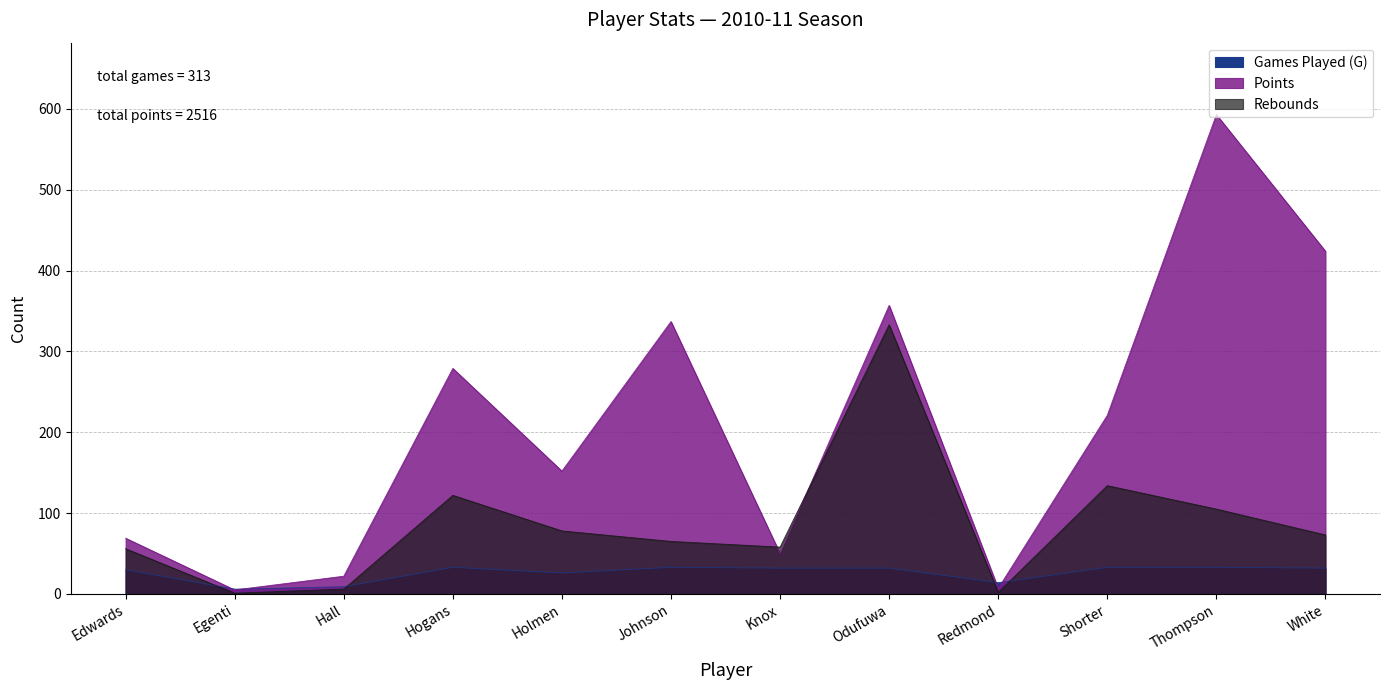

Reading right to left, what are all the values shown in this chart?

Games Played (G): White=32	Thompson=33	Shorter=33	Redmond=14	Odufuwa=32	Knox=32	Johnson=33	Holmen=26	Hogans=33	Hall=9	Egenti=6	Edwards=30
Points: White=424	Thompson=593	Shorter=221	Redmond=7	Odufuwa=357	Knox=50	Johnson=337	Holmen=152	Hogans=279	Hall=22	Egenti=5	Edwards=69
Rebounds: White=73	Thompson=105	Shorter=134	Redmond=2	Odufuwa=333	Knox=58	Johnson=65	Holmen=78	Hogans=122	Hall=6	Egenti=1	Edwards=56